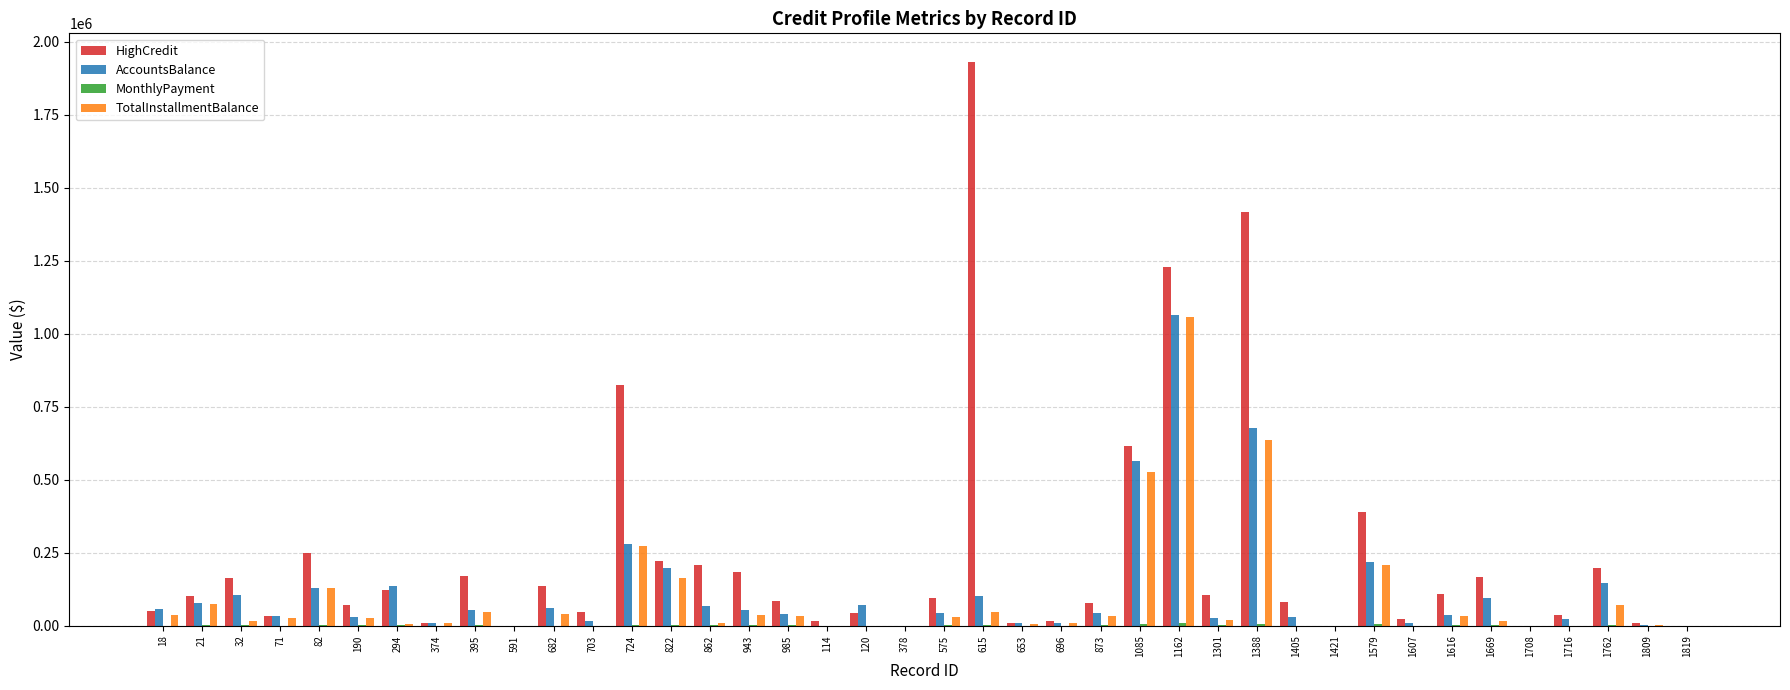

Which series has the largest total across all categories?

HighCredit